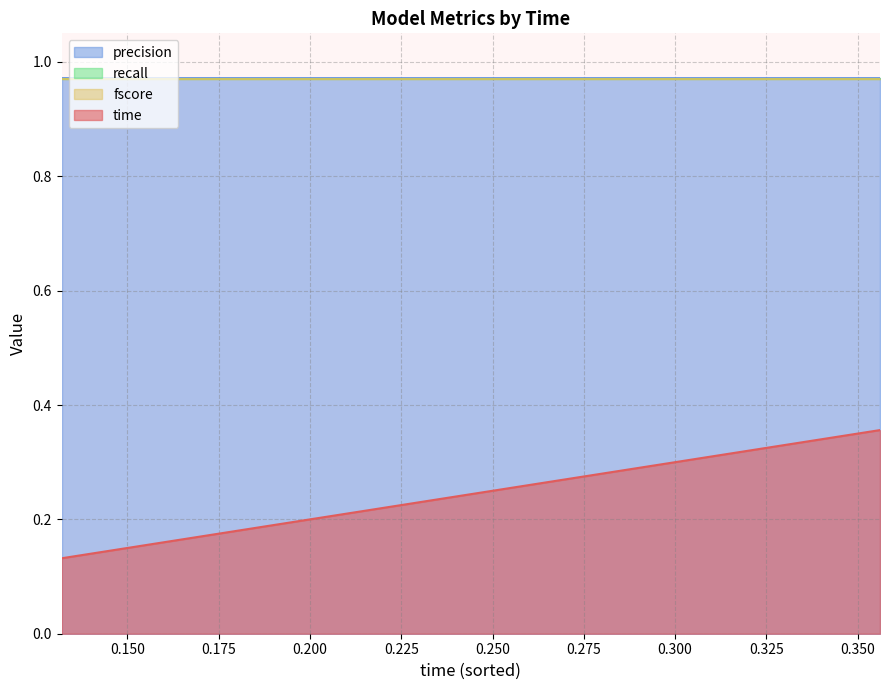

Rank the series by their maximum value, from lowest to highest.

time, recall, fscore, precision